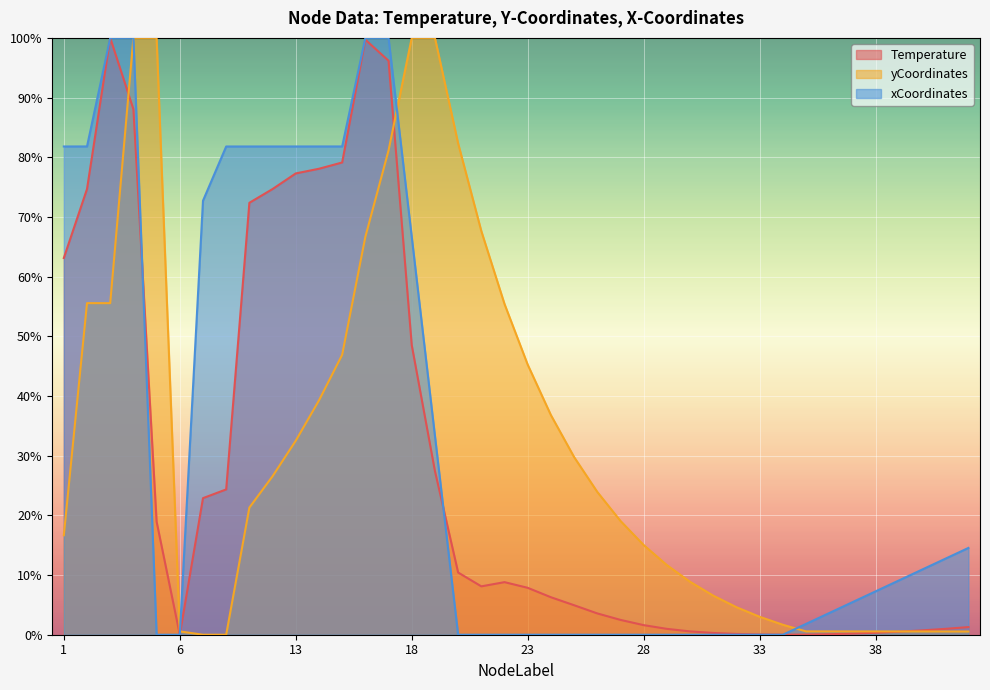

Which series changed the most between 17 and 26?

xCoordinates